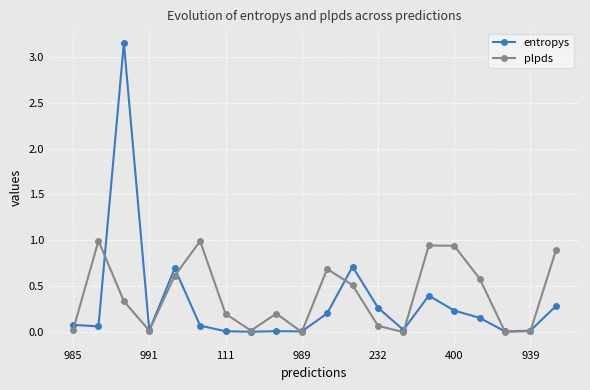

How many data points does each series have?

20